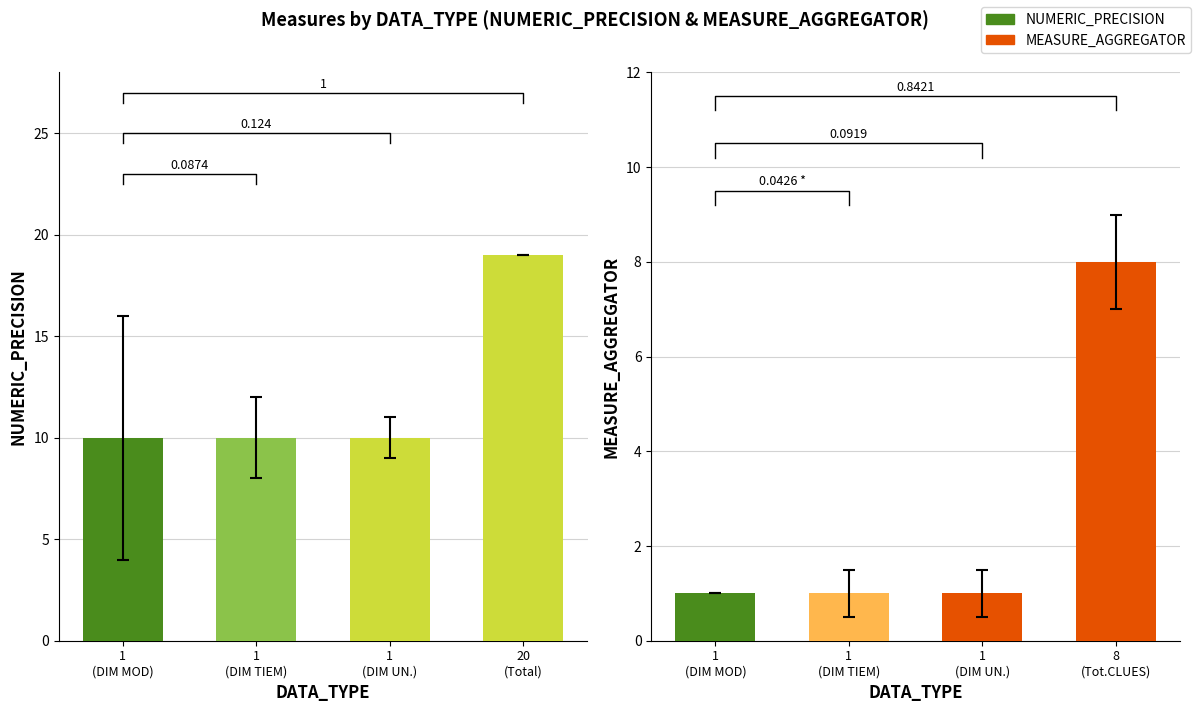

How many data points in NUMERIC_PRECISION are above 10?

1